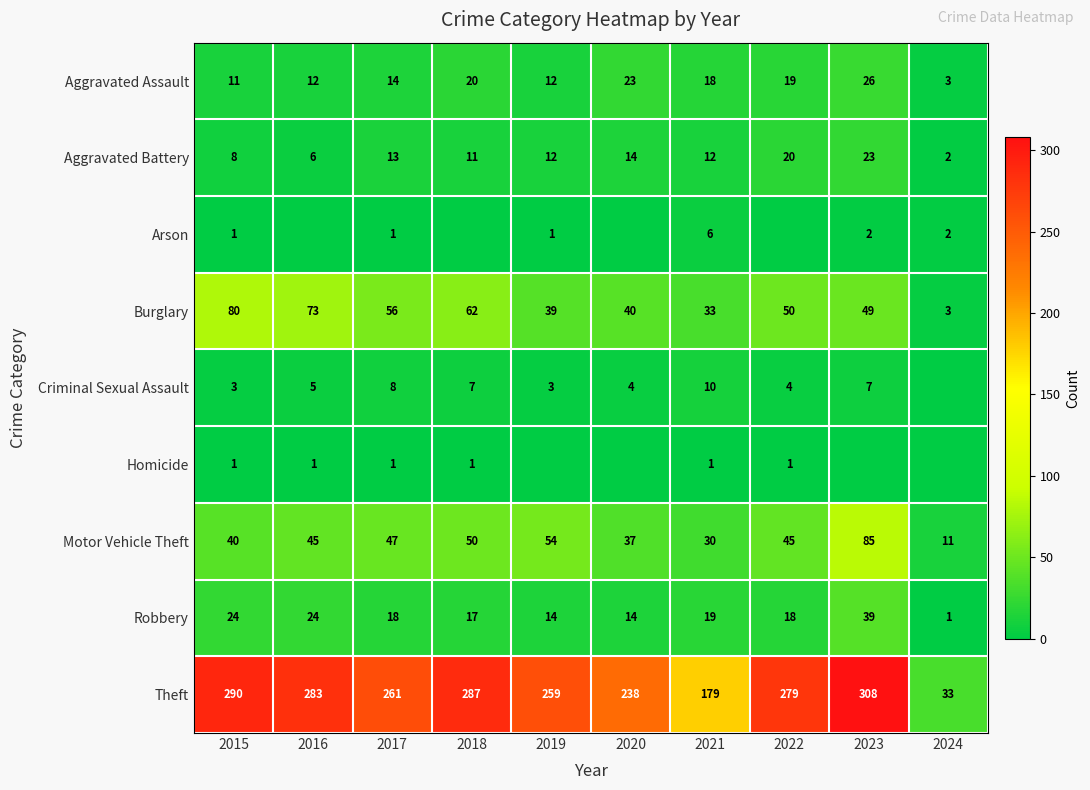

Which category has the lowest value across all series?

2016